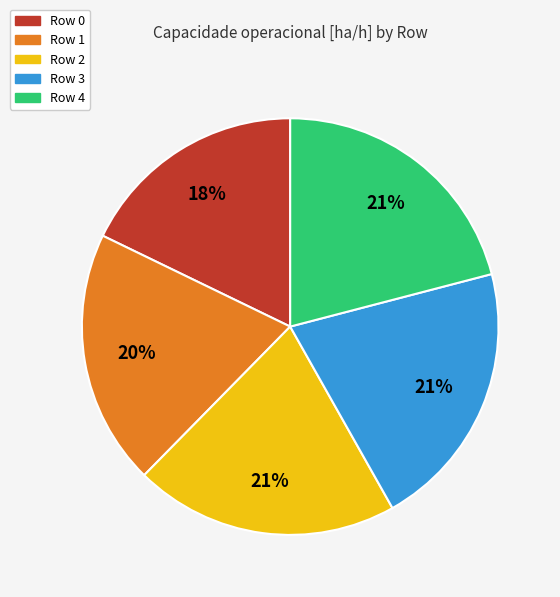

Does any single category account for the majority?

No